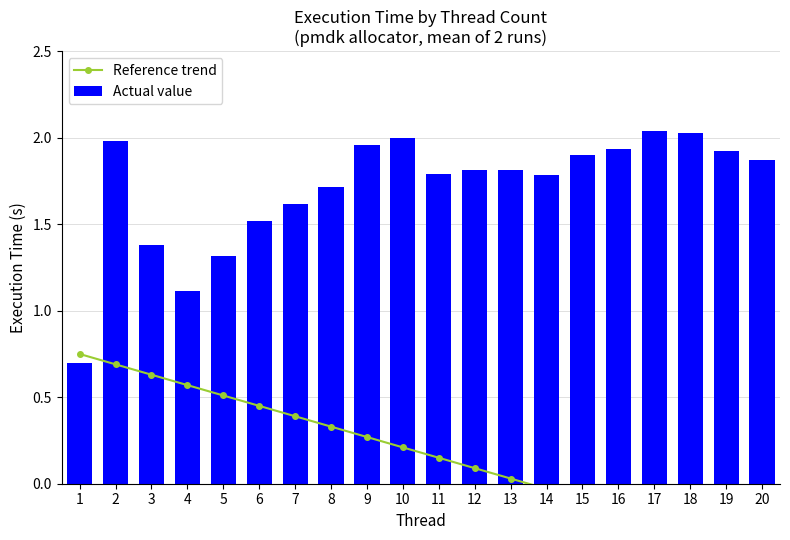

How many series are shown in this chart?

2